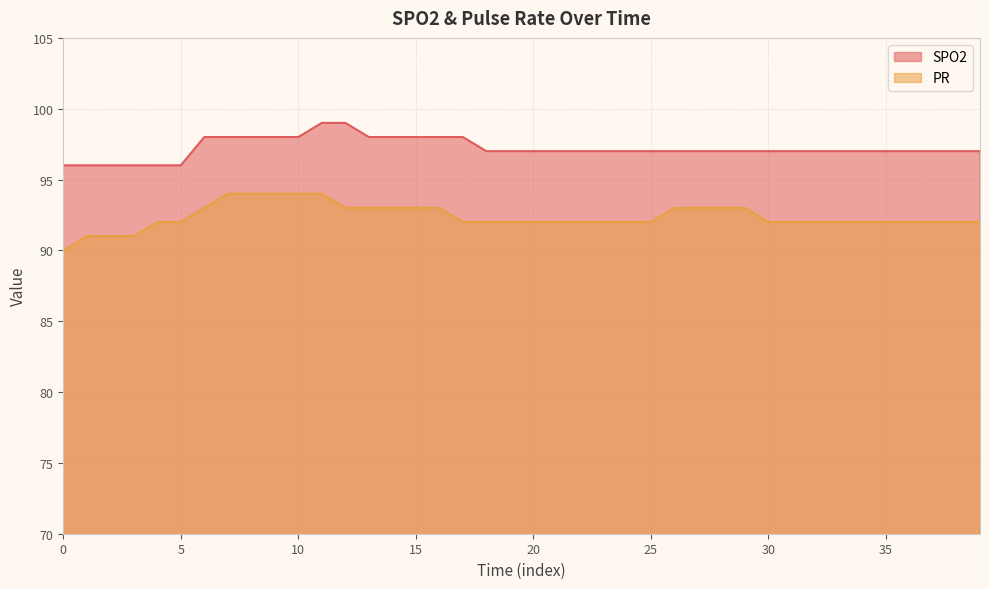

How many values in the SPO2 series exceed 97?

12